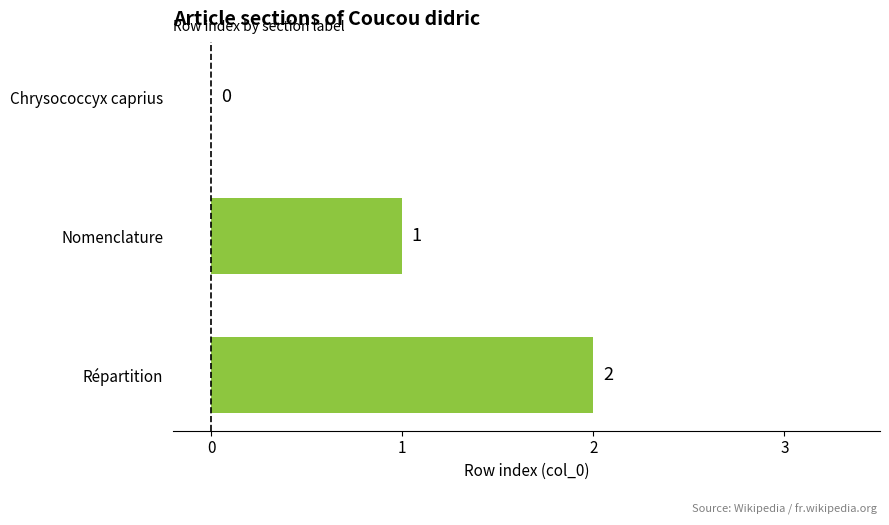

Approximately how many times larger is the value at Répartition compared to Nomenclature?

2.0